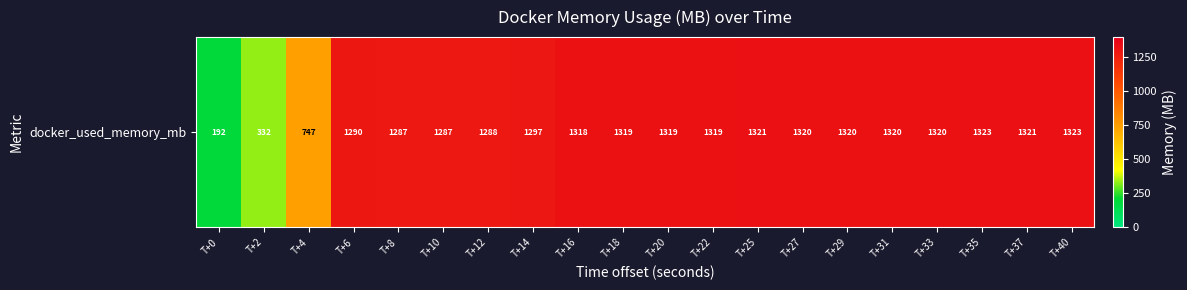

What is the difference between the second highest and second lowest values?

990.6